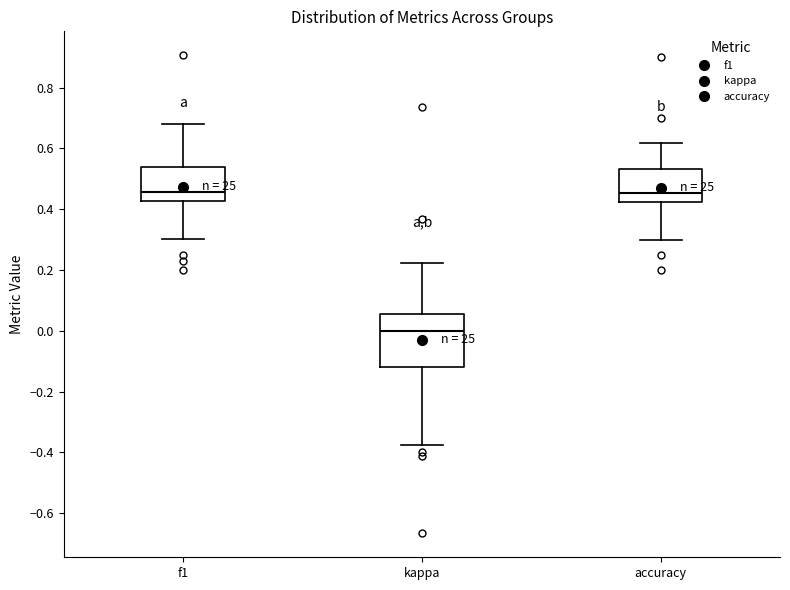

Reading left to right, transcribe this box plot: for each box, give where its median line is, the range the box spans, and where its two whiskers end, as read against the y-axis. The values are not printed on the chart, so give them approximately, as read against the axis.

f1: median 0.46, box 0.42 to 0.54, whiskers 0.30 to 0.68
kappa: median 0.00, box -0.12 to 0.06, whiskers -0.38 to 0.22
accuracy: median 0.46, box 0.42 to 0.54, whiskers 0.30 to 0.62